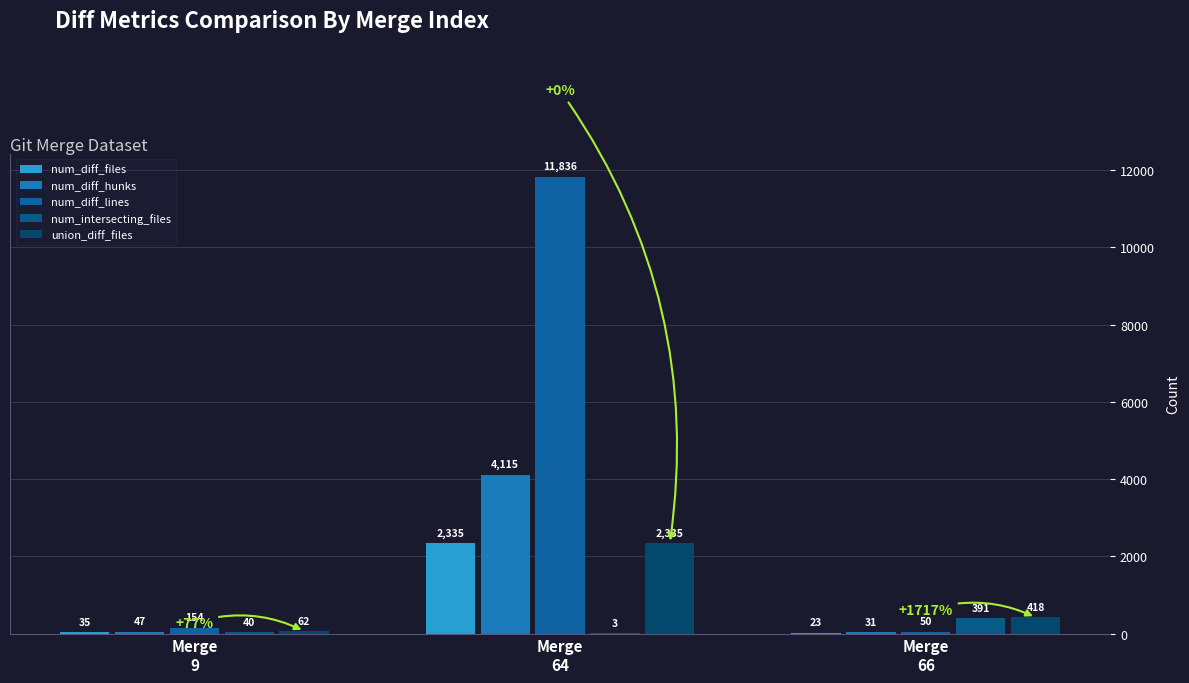

Read the num_diff_lines value at Merge
66, to the nearest 50.

50